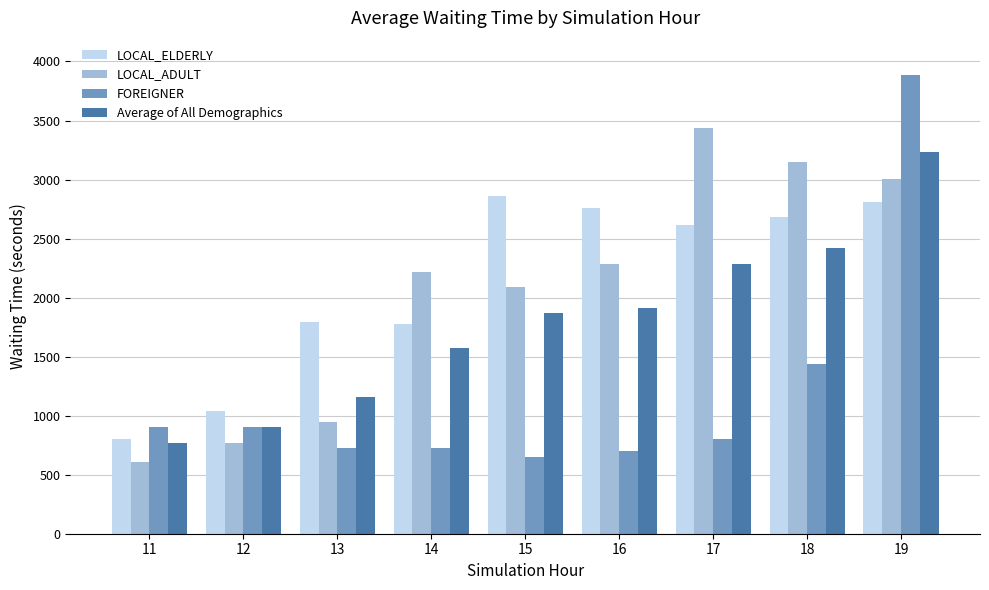

Is it true that LOCAL_ADULT equals 608.3 at 11?

True